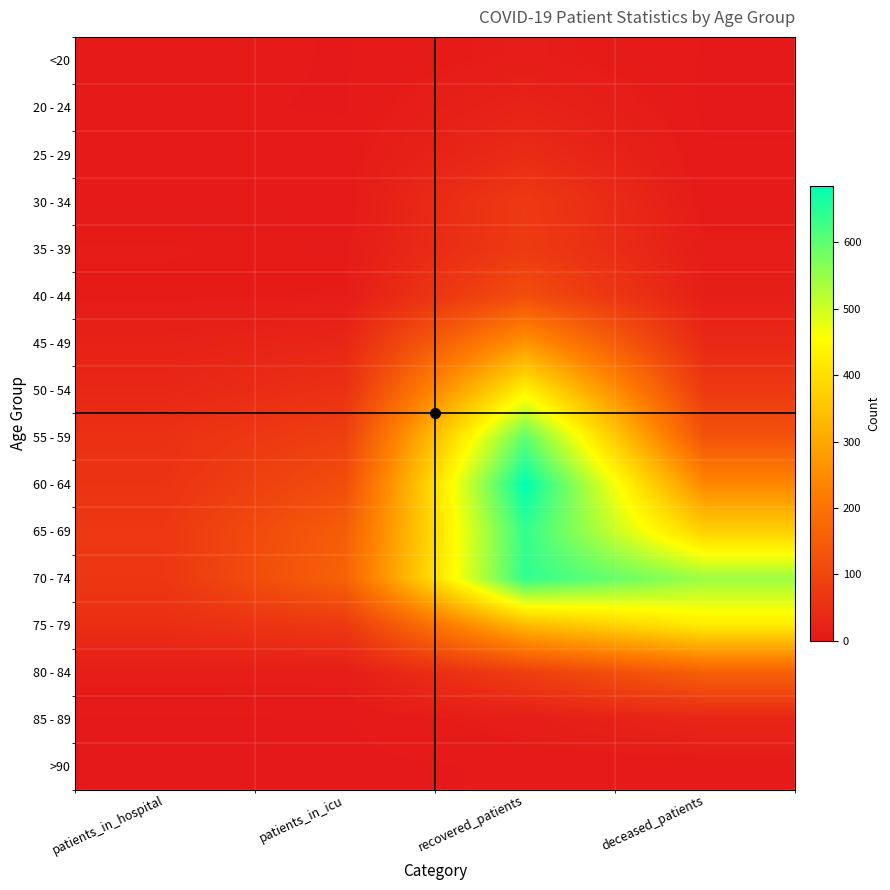

Reading right to left, extract all data points from this chart.

<20: deceased_patients=1	recovered_patients=9	patients_in_icu=1	patients_in_hospital=3
20 - 24: deceased_patients=0	recovered_patients=23	patients_in_icu=1	patients_in_hospital=2
25 - 29: deceased_patients=2	recovered_patients=41	patients_in_icu=3	patients_in_hospital=2
30 - 34: deceased_patients=3	recovered_patients=74	patients_in_icu=3	patients_in_hospital=4
35 - 39: deceased_patients=9	recovered_patients=76	patients_in_icu=5	patients_in_hospital=7
40 - 44: deceased_patients=13	recovered_patients=117	patients_in_icu=7	patients_in_hospital=6
45 - 49: deceased_patients=34	recovered_patients=267	patients_in_icu=29	patients_in_hospital=20
50 - 54: deceased_patients=72	recovered_patients=433	patients_in_icu=52	patients_in_hospital=31
55 - 59: deceased_patients=128	recovered_patients=598	patients_in_icu=87	patients_in_hospital=53
60 - 64: deceased_patients=242	recovered_patients=685	patients_in_icu=117	patients_in_hospital=59
65 - 69: deceased_patients=374	recovered_patients=639	patients_in_icu=152	patients_in_hospital=69
70 - 74: deceased_patients=544	recovered_patients=641	patients_in_icu=164	patients_in_hospital=67
75 - 79: deceased_patients=424	recovered_patients=332	patients_in_icu=70	patients_in_hospital=47
80 - 84: deceased_patients=160	recovered_patients=84	patients_in_icu=11	patients_in_hospital=10
85 - 89: deceased_patients=29	recovered_patients=11	patients_in_icu=1	patients_in_hospital=1
>90: deceased_patients=2	recovered_patients=2	patients_in_icu=0	patients_in_hospital=0